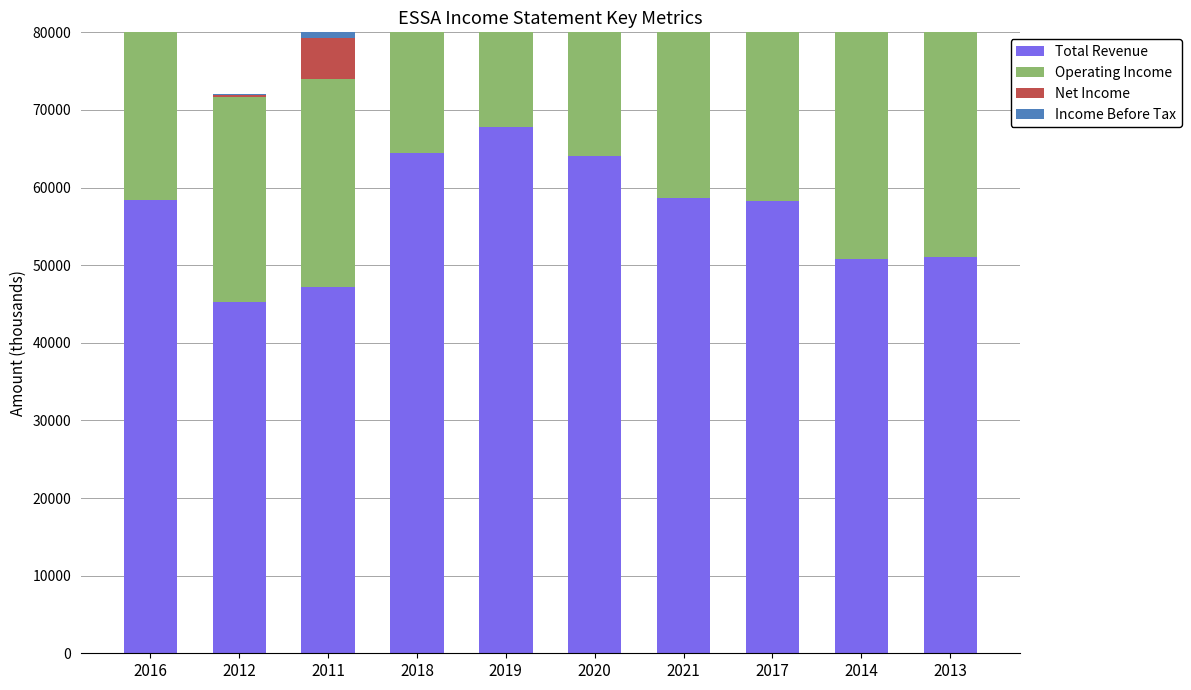

Where does the Net Income series first go above 8500?

2019